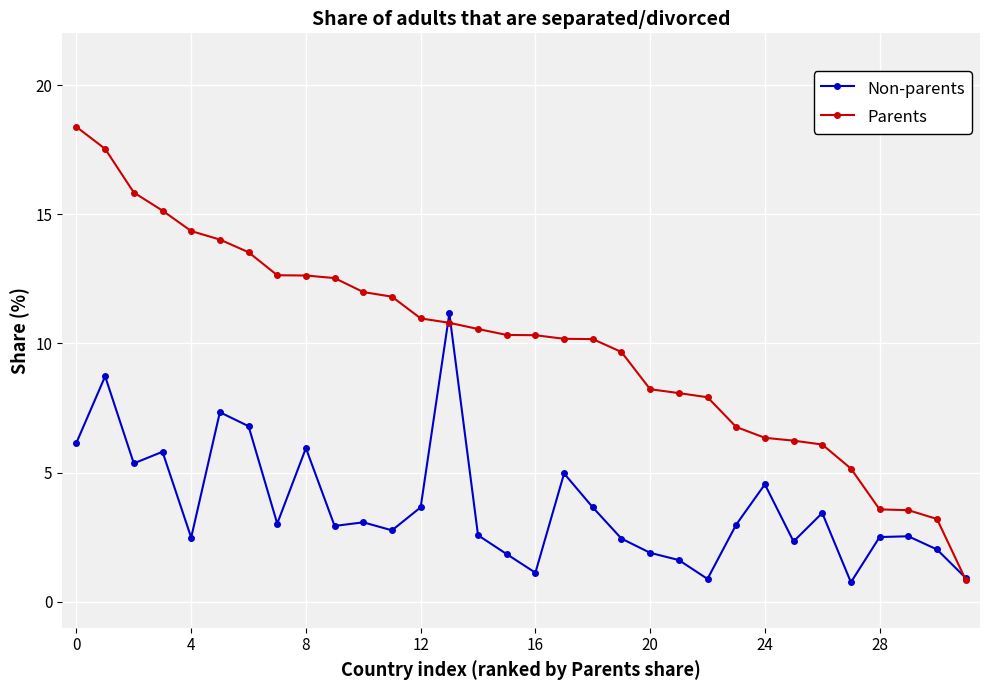

List the series in order of their peak value, lowest first.

Non-parents, Parents